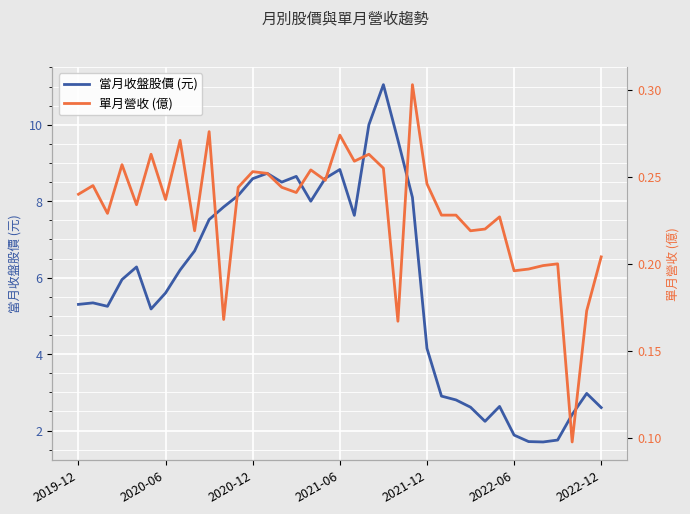

What is the sum of all 當月收盤股價 (元) values?

214.0